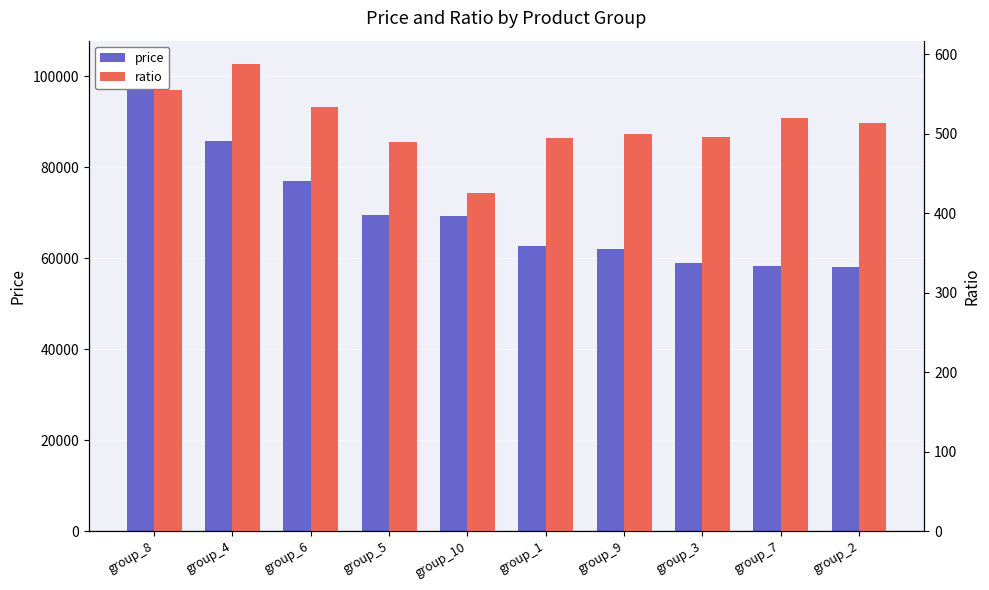

What is the difference between the highest and lowest values at group_1?

62252.9